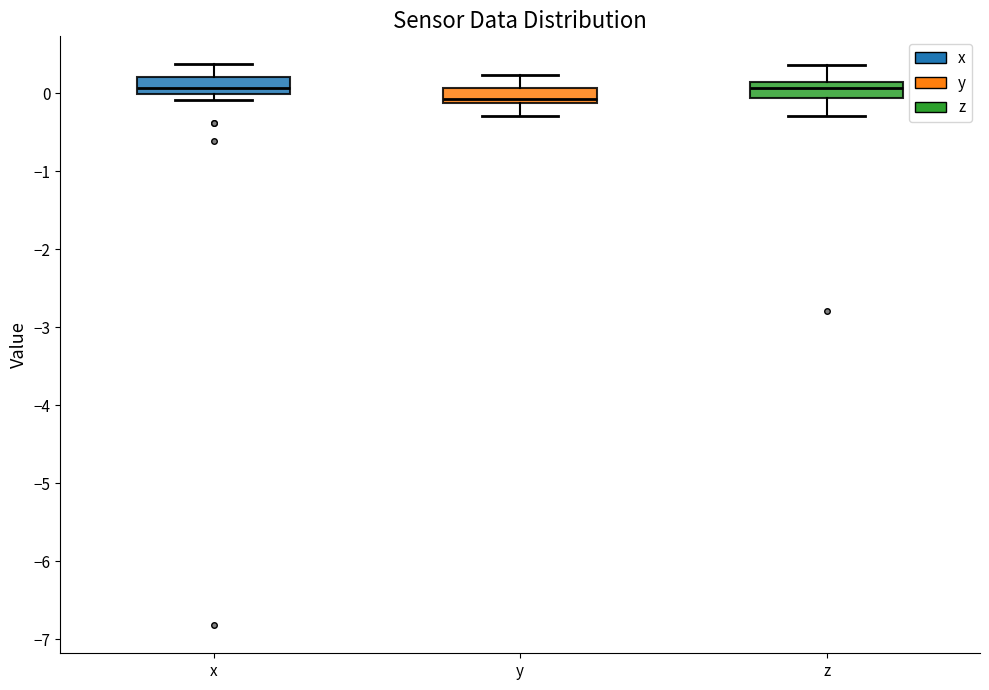

Which box has the lowest median line?

y